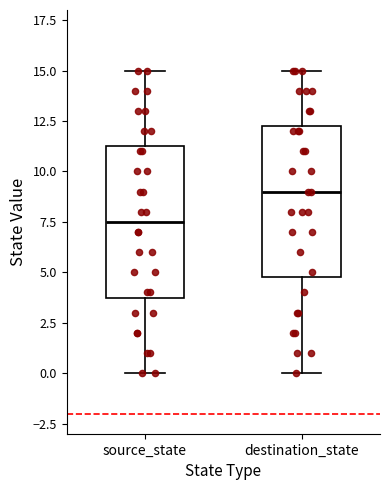

Reading left to right, transcribe this box plot: for each box, give where its median line is, the range the box spans, and where its two whiskers end, as read against the y-axis. The values are not printed on the chart, so give them approximately, as read against the axis.

source_state: median 7.5, box 4.0 to 11.5, whiskers 0.0 to 15.0
destination_state: median 9.0, box 5.0 to 12.5, whiskers 0.0 to 15.0